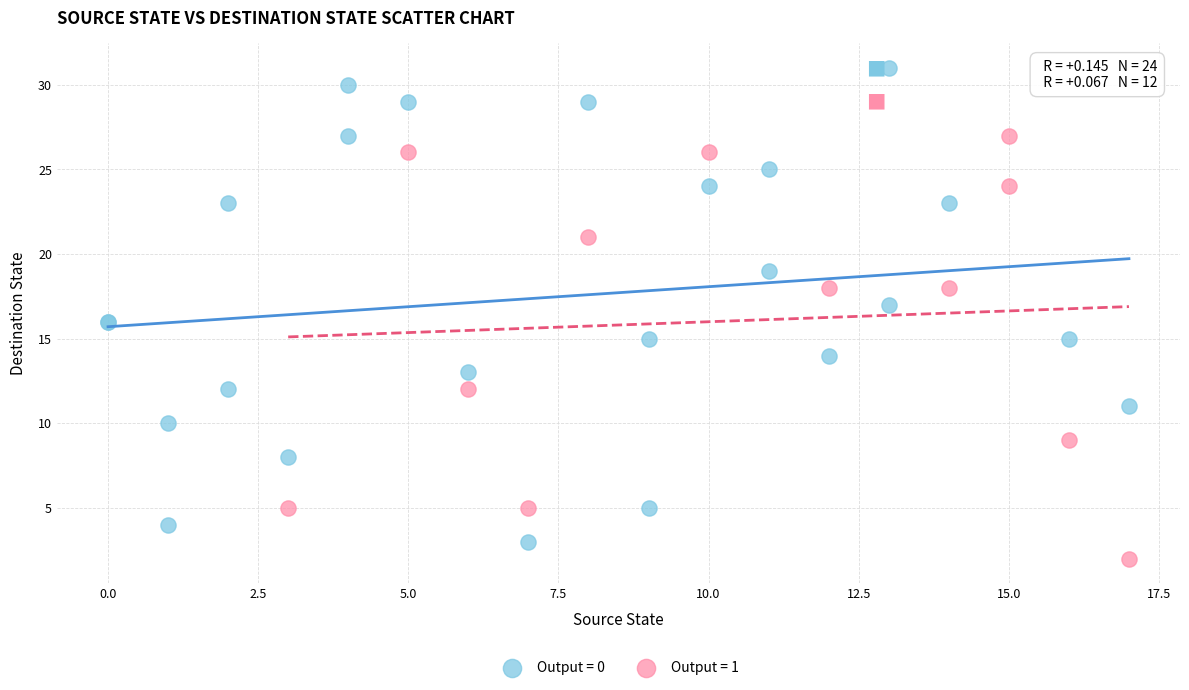

Which series has the largest Y range (max minus min)?

Output = 0